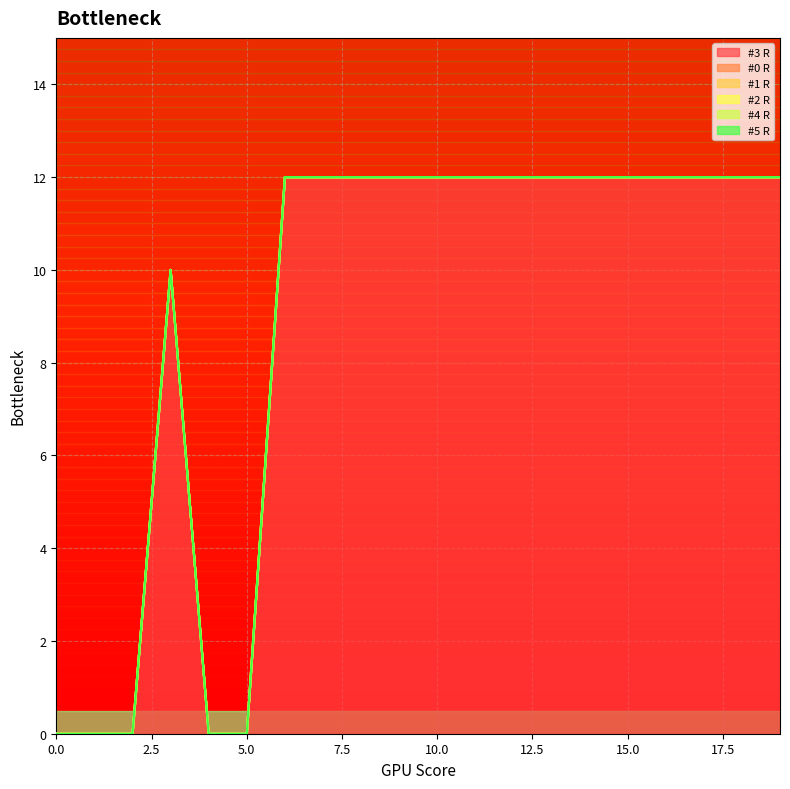

Is it true that #3 R equals 20 at 8?

False